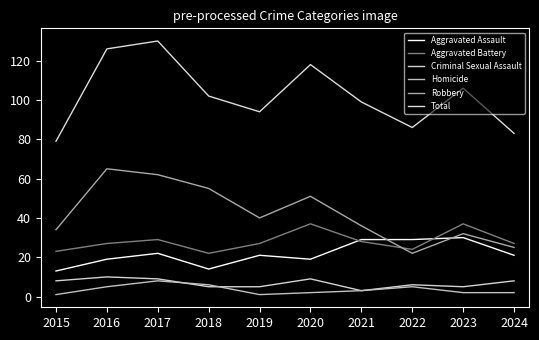

At which category does Homicide reach its first local valley?

2019